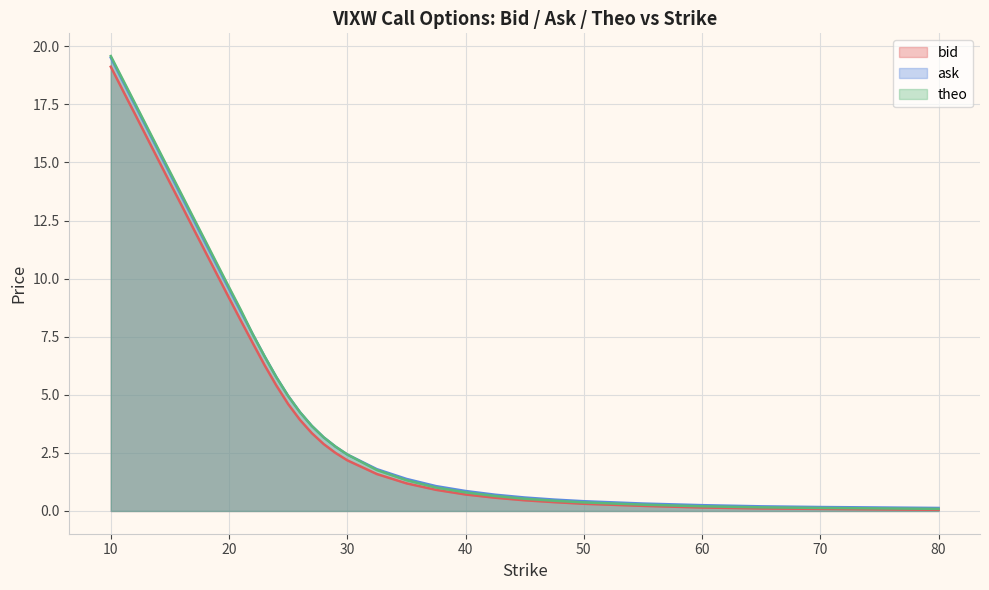

What is the minimum value shown in the chart?

0.1